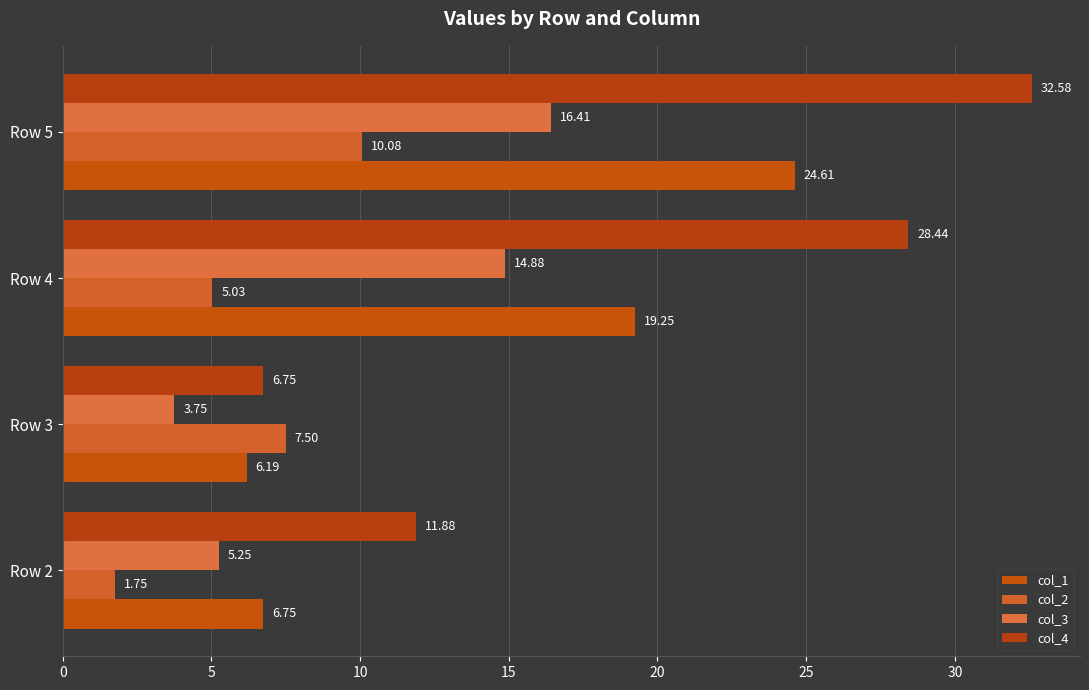

Which series has the widest spread of values?

col_4